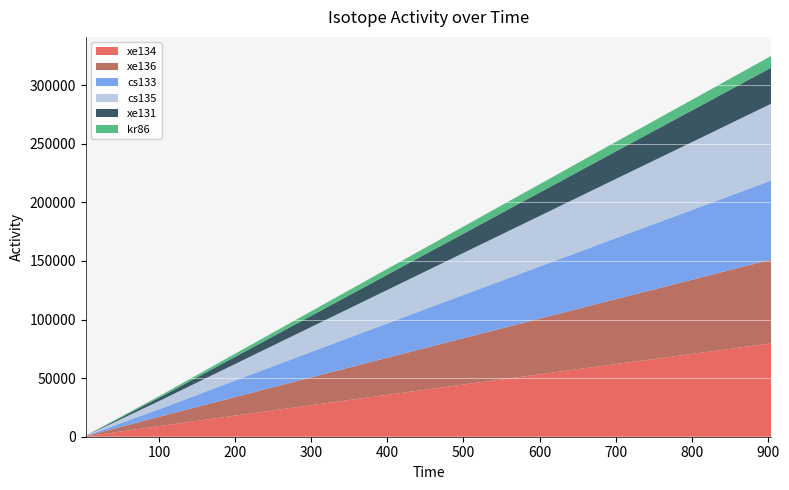

Reading left to right, what are all the values shown in this chart?

xe134: 316.9	9389.5	18363.0	27261.9	36098.7	44879.7	53623.3	62348.4	70980.3	79674.3
xe136: 274.4	8203.4	16127.4	24045.1	31962.9	39874.4	47786.0	55697.5	63590.4	71539.2
cs133: 27.9	6775.1	14432.0	22064.1	29671.4	37260.0	44836.2	52393.8	59932.7	67440.6
cs135: 194.4	7234.7	14369.9	21567.3	28814.4	36104.9	43420.3	50773.0	58144.2	65515.5
xe131: 16.8	2901.3	6253.5	9669.0	13127.9	16618.0	20132.8	23672.5	27224.6	30795.4
kr86: 50.4	1432.6	2708.8	3904.2	5036.3	6114.4	7147.7	8135.1	9085.2	10004.3